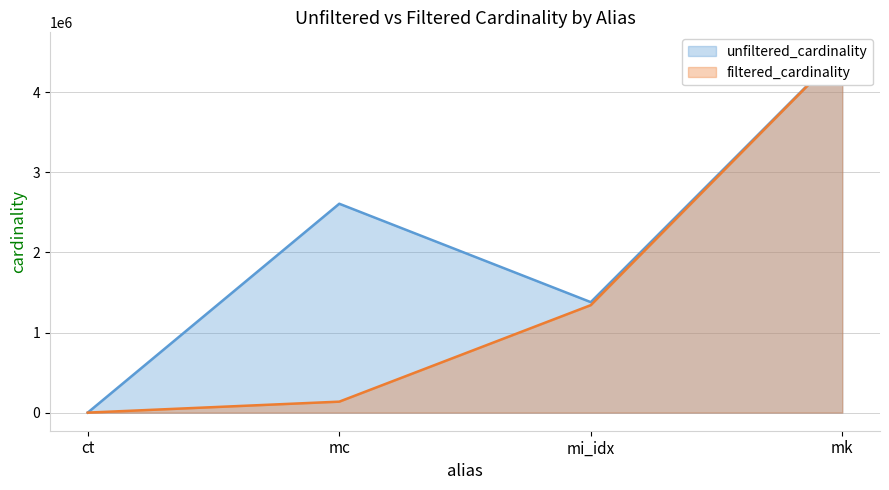

At how many categories does at least one series exceed 591628?

3